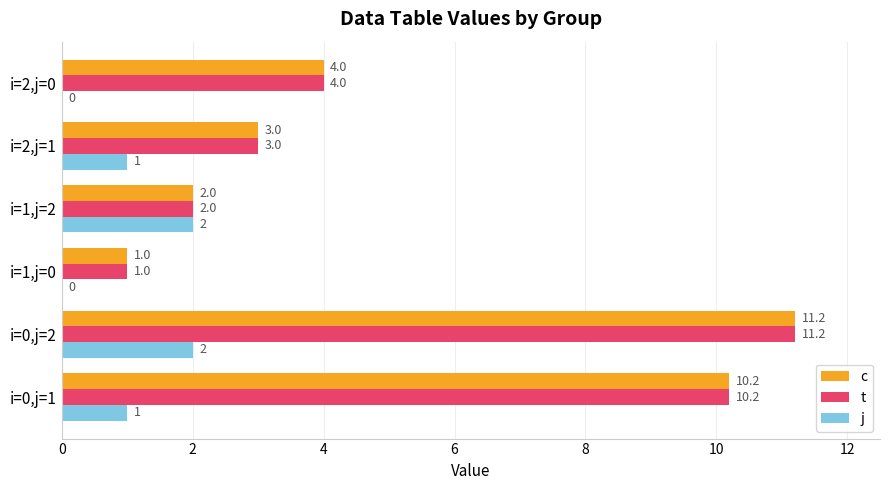

Read the c value at i=2,j=0.

4.0